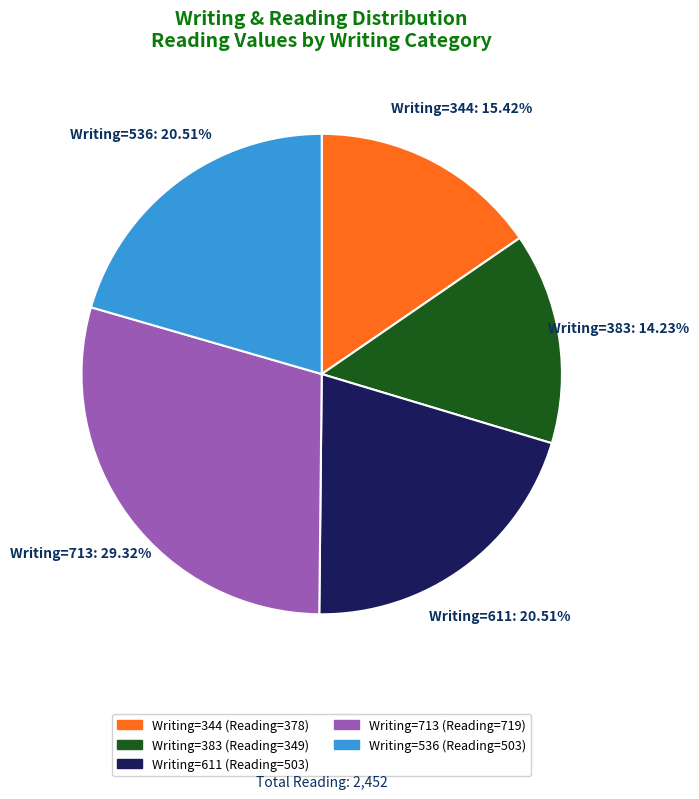

What is the largest slice in the pie chart?

Writing=713